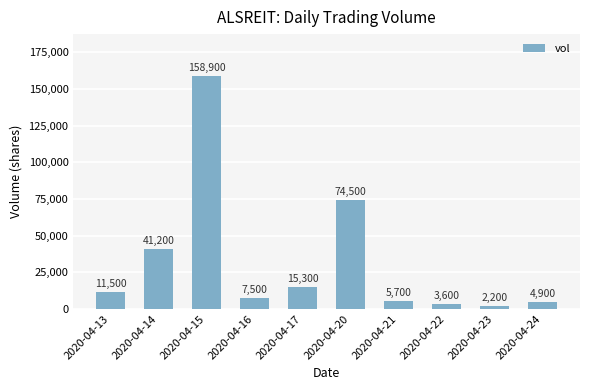

Which label corresponds to the largest value in the chart?

2020-04-15